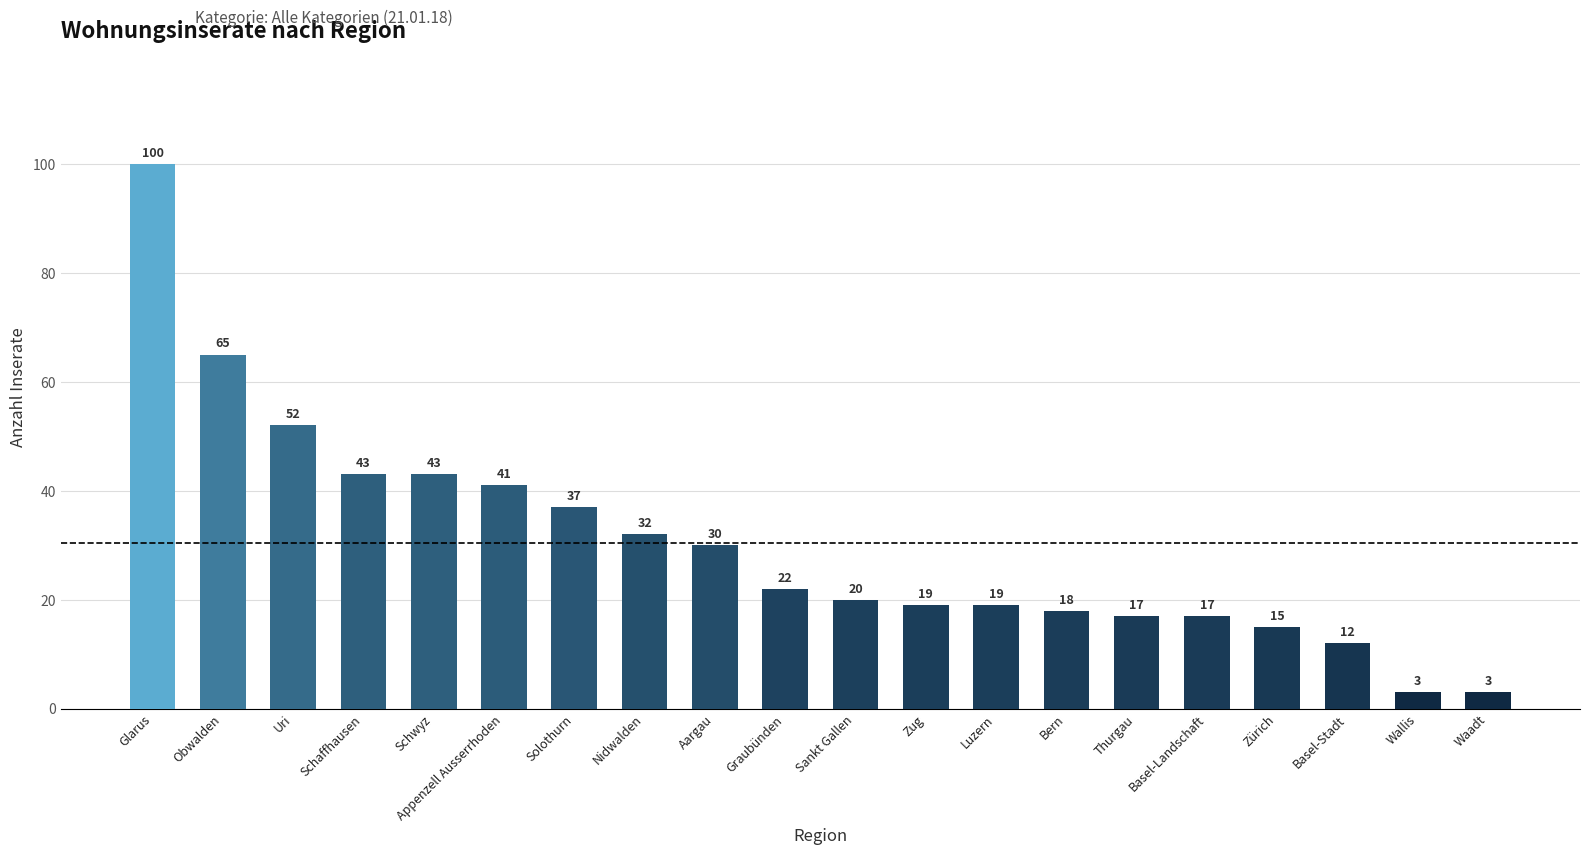

What is the average value?

30